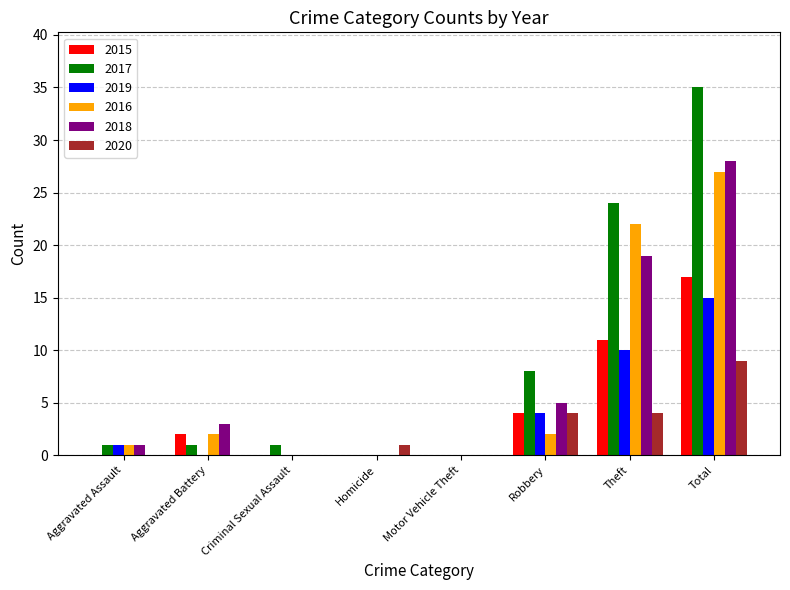

What are all the series names shown in the legend?

2015, 2017, 2019, 2016, 2018, 2020